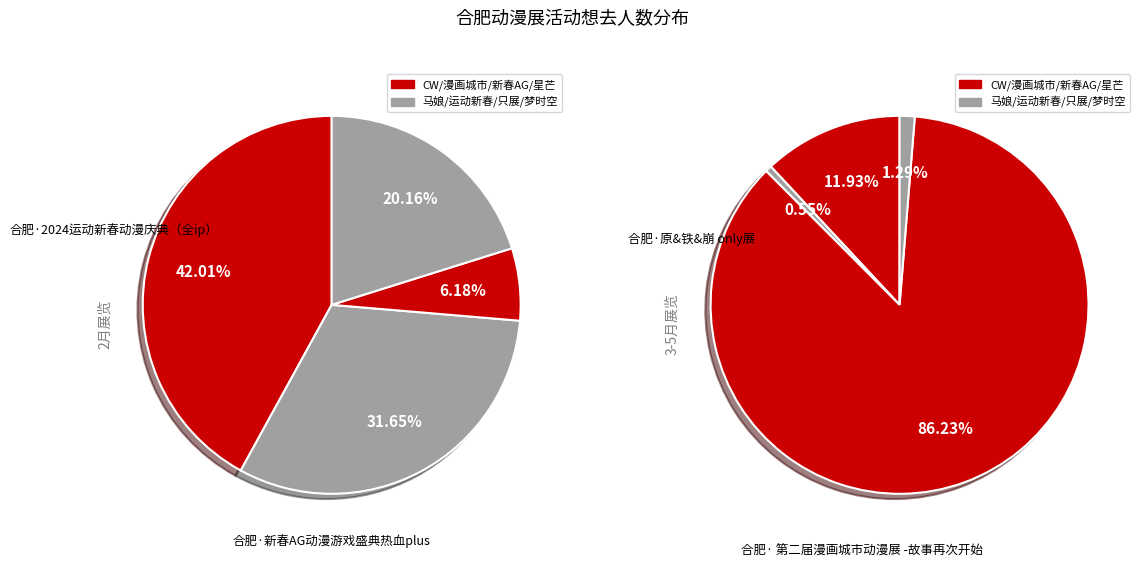

Does any single category account for the majority?

No